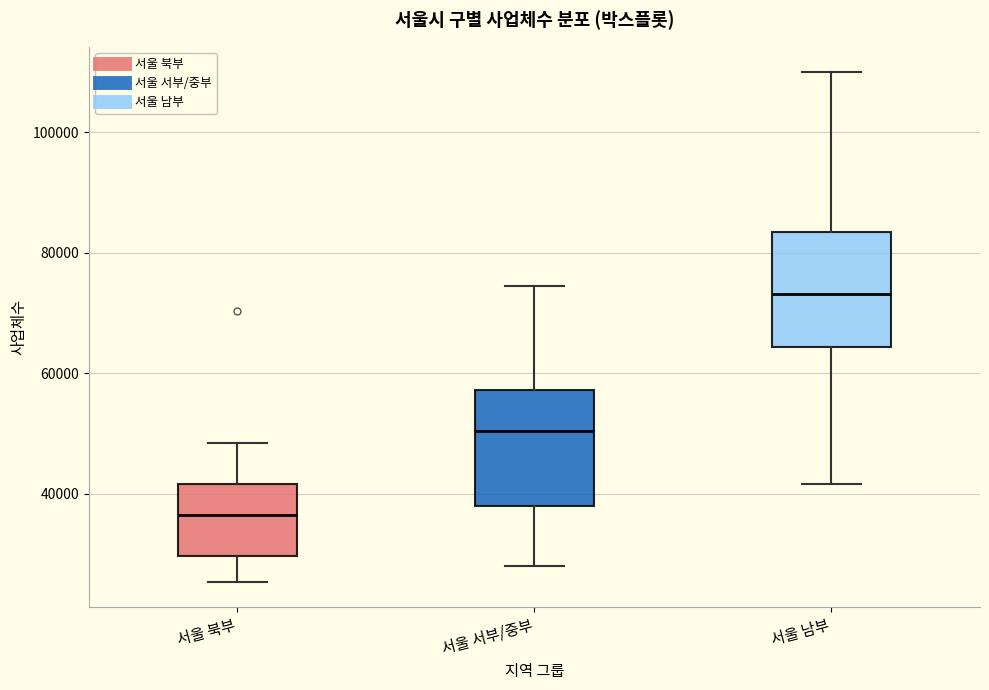

Where is the lower edge of the box for 서울 북부 on the y-axis? The values are not printed on the chart, so give them approximately, as read against the axis.

30000